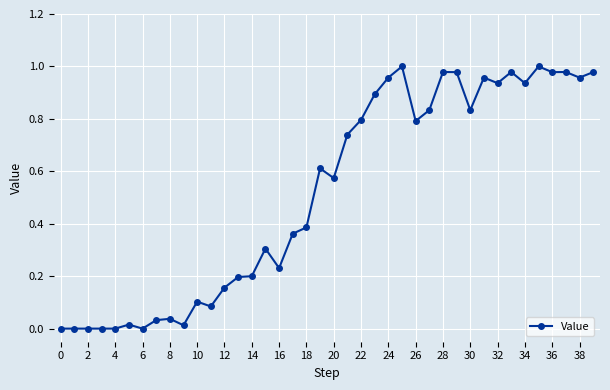

How many distinct data groups are displayed?

1